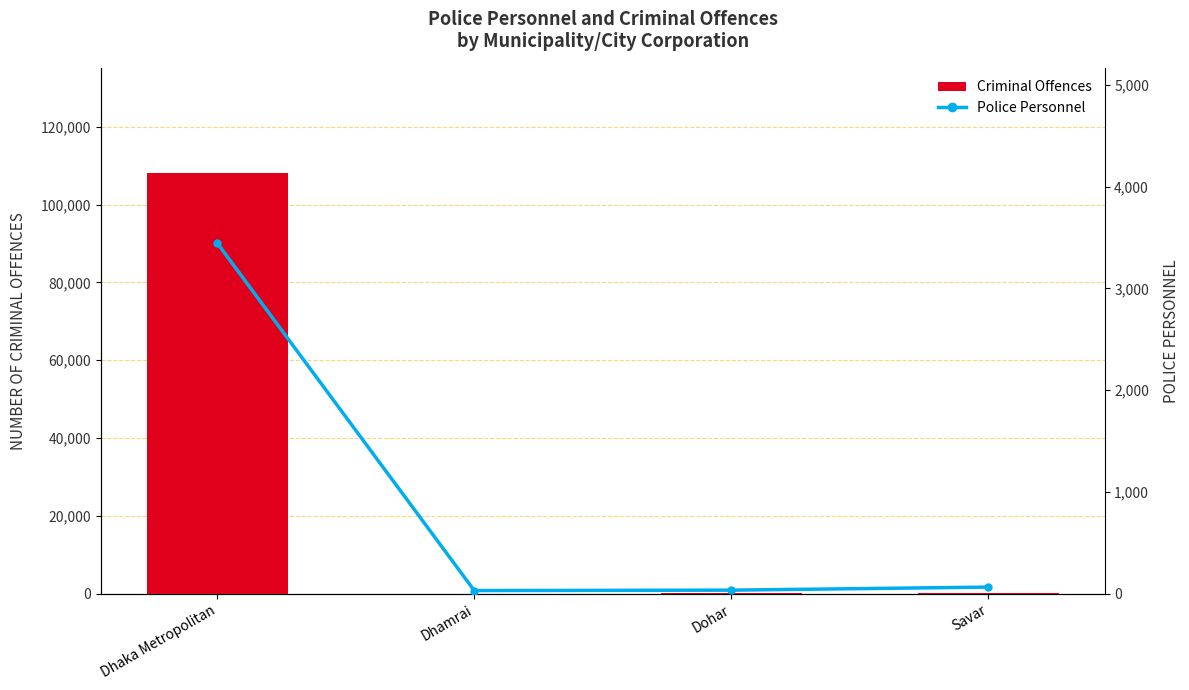

Which series changed the most between Dhaka Metropolitan and Savar?

Criminal Offences